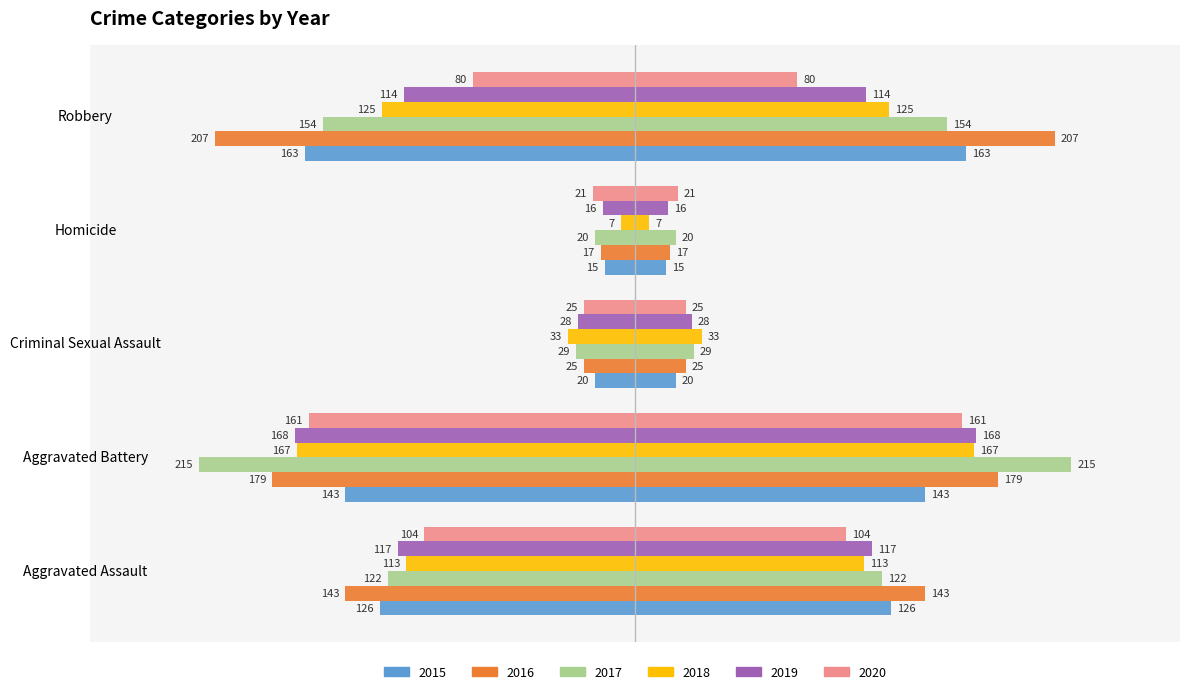

Is it true that 2016 equals -17 at Homicide?

True